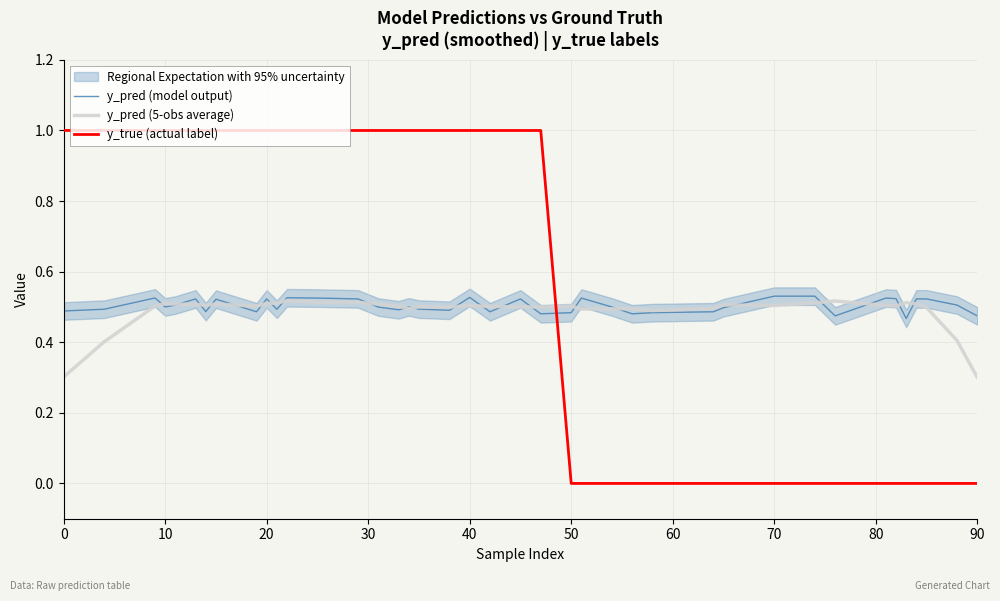

Rank the series by their maximum value, from lowest to highest.

y_pred (5-obs average), y_pred (model output), y_true (actual label)